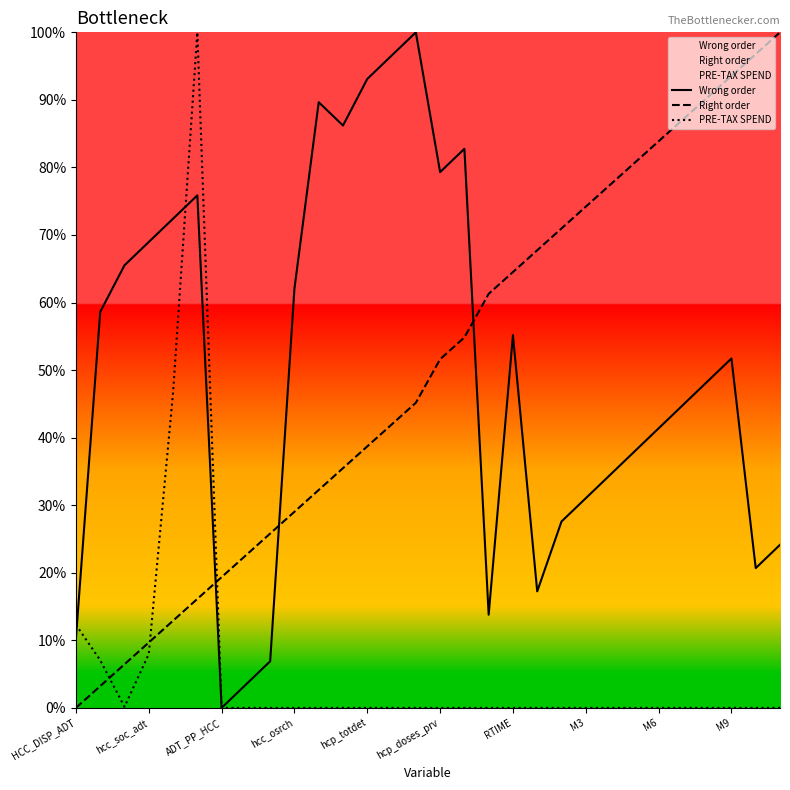

How many values in PRE-TAX SPEND are above zero?

6